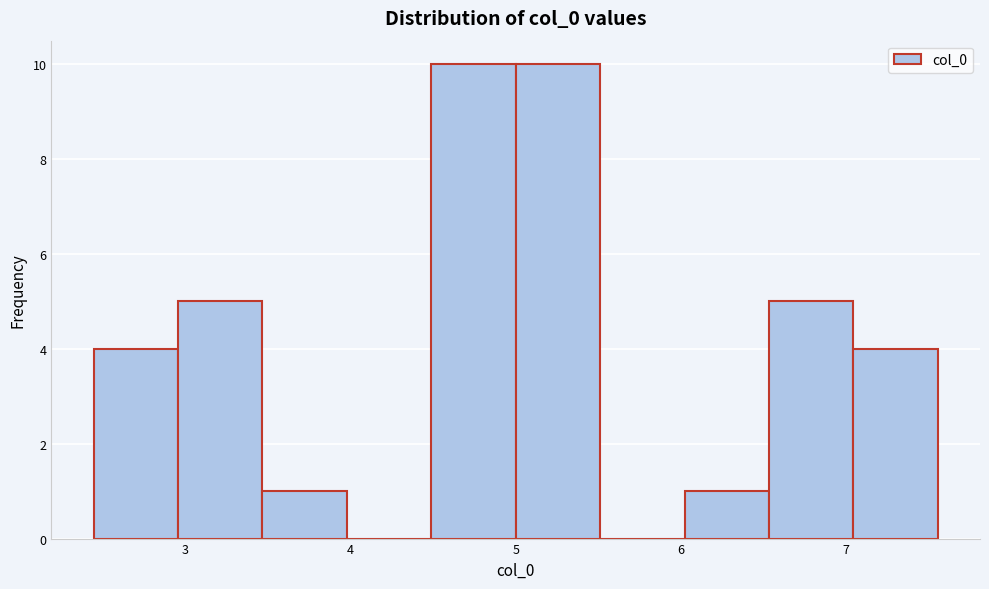

Reading left to right, transcribe this chart: for each bar, give the range it covers on the x-axis and its height. Neither the bar edges nor the heights are printed on the chart, so give them approximately, as read against the axes.

2.4 to 3.0: 4
3.0 to 3.5: 5
3.5 to 4.0: 1
4.0 to 4.5: 0
4.5 to 5.0: 10
5.0 to 5.5: 10
5.5 to 6.0: 0
6.0 to 6.5: 1
6.5 to 7.0: 5
7.0 to 7.6: 4